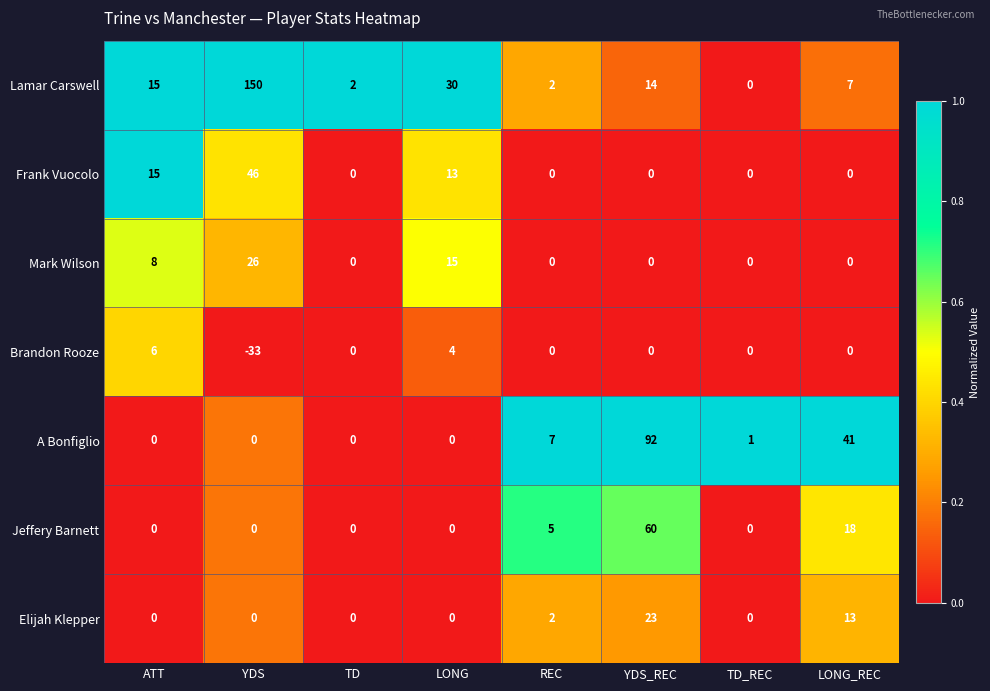

Rank the series by their maximum value, from highest to lowest.

Lamar Carswell, A Bonfiglio, Jeffery Barnett, Frank Vuocolo, Mark Wilson, Elijah Klepper, Brandon Rooze